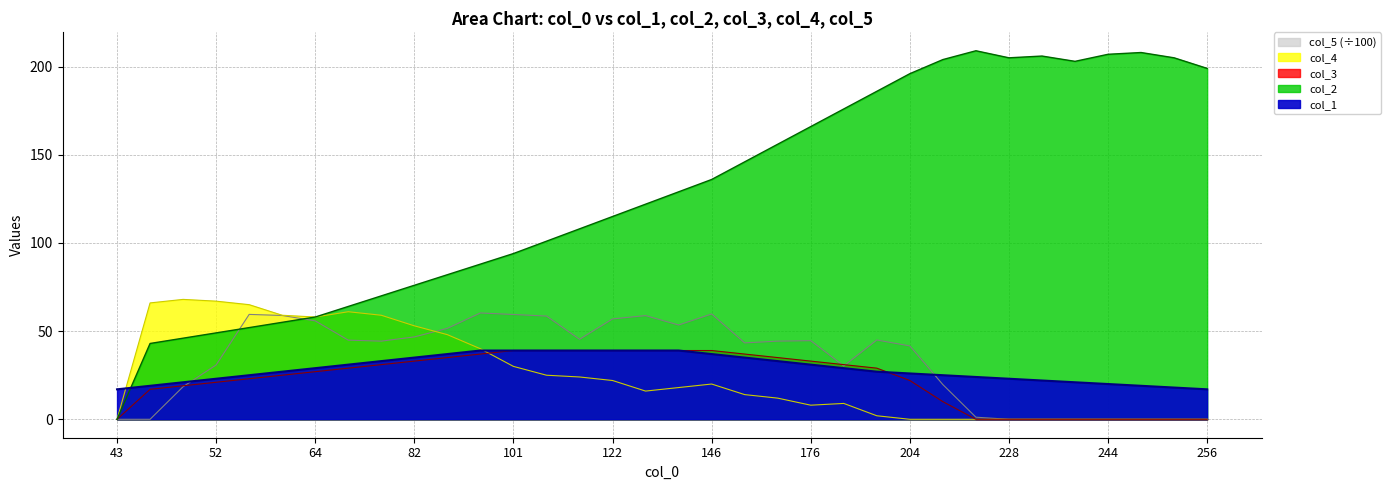

List the labels in order of col_3 value, largest first.

101, 108, 115, 122, 129, 136, 146, 94, 156, 88, 166, 82, 176, 76, 186, 70, 196, 64, 58, 55, 204, 52, 49, 46, 212, 43, 220, 228, 236, 240, 244, 248, 252, 256